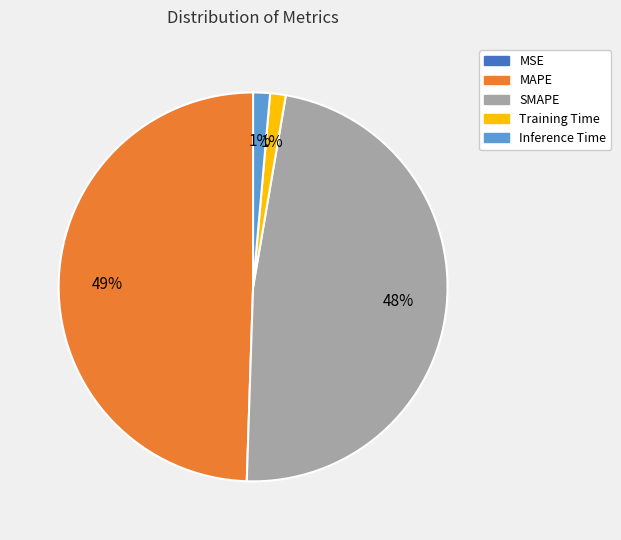

What is the ratio of the value at MAPE to the value at SMAPE?

1.0